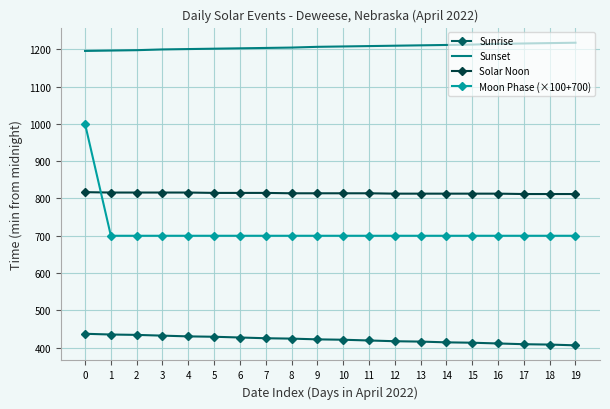

True or false: Sunrise and Solar Noon cross at least once.

False